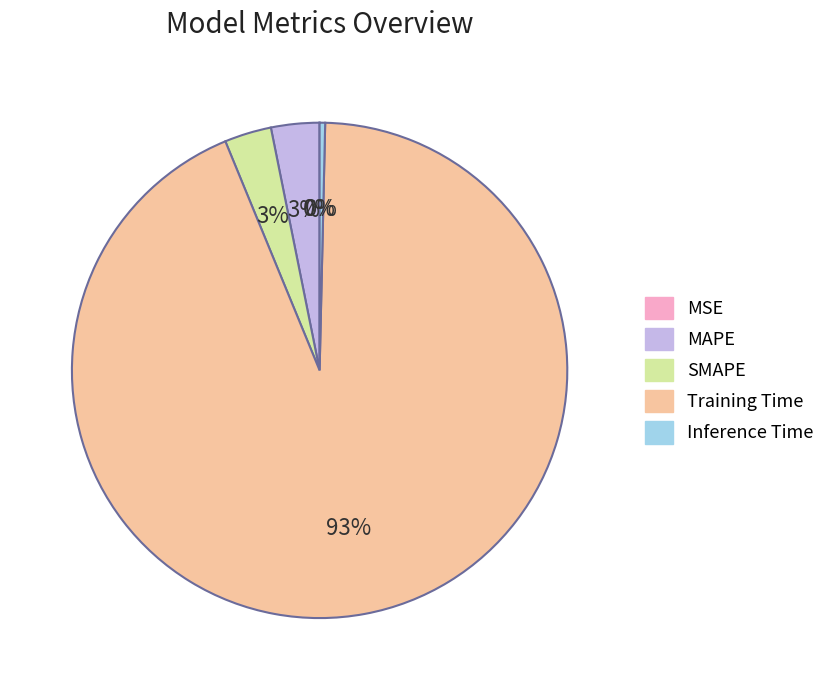

To the nearest percent, what is the difference between the Inference Time and MAPE slice percentages?

3%